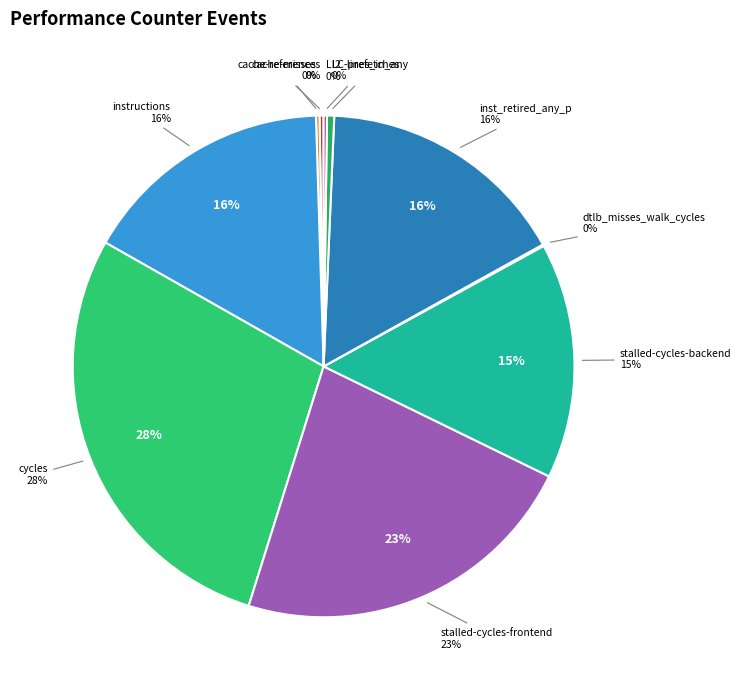

To the nearest percent, what portion does stalled-cycles-frontend represent?

23%